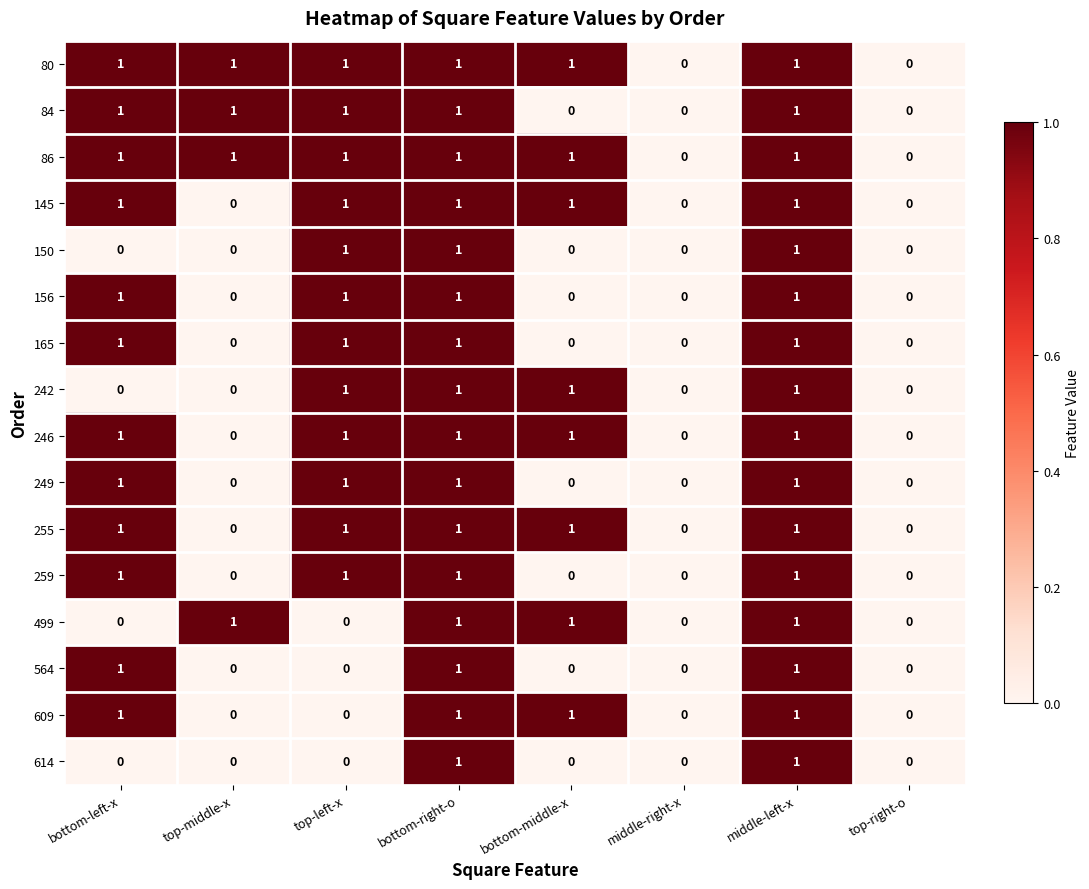

The value of 499 at bottom-middle-x is 1. True or false?

True